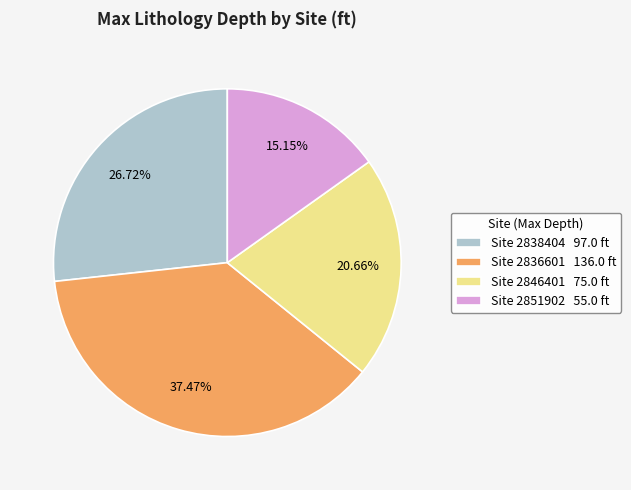

Is Site 2836601 136.0 ft the majority of the pie?

No